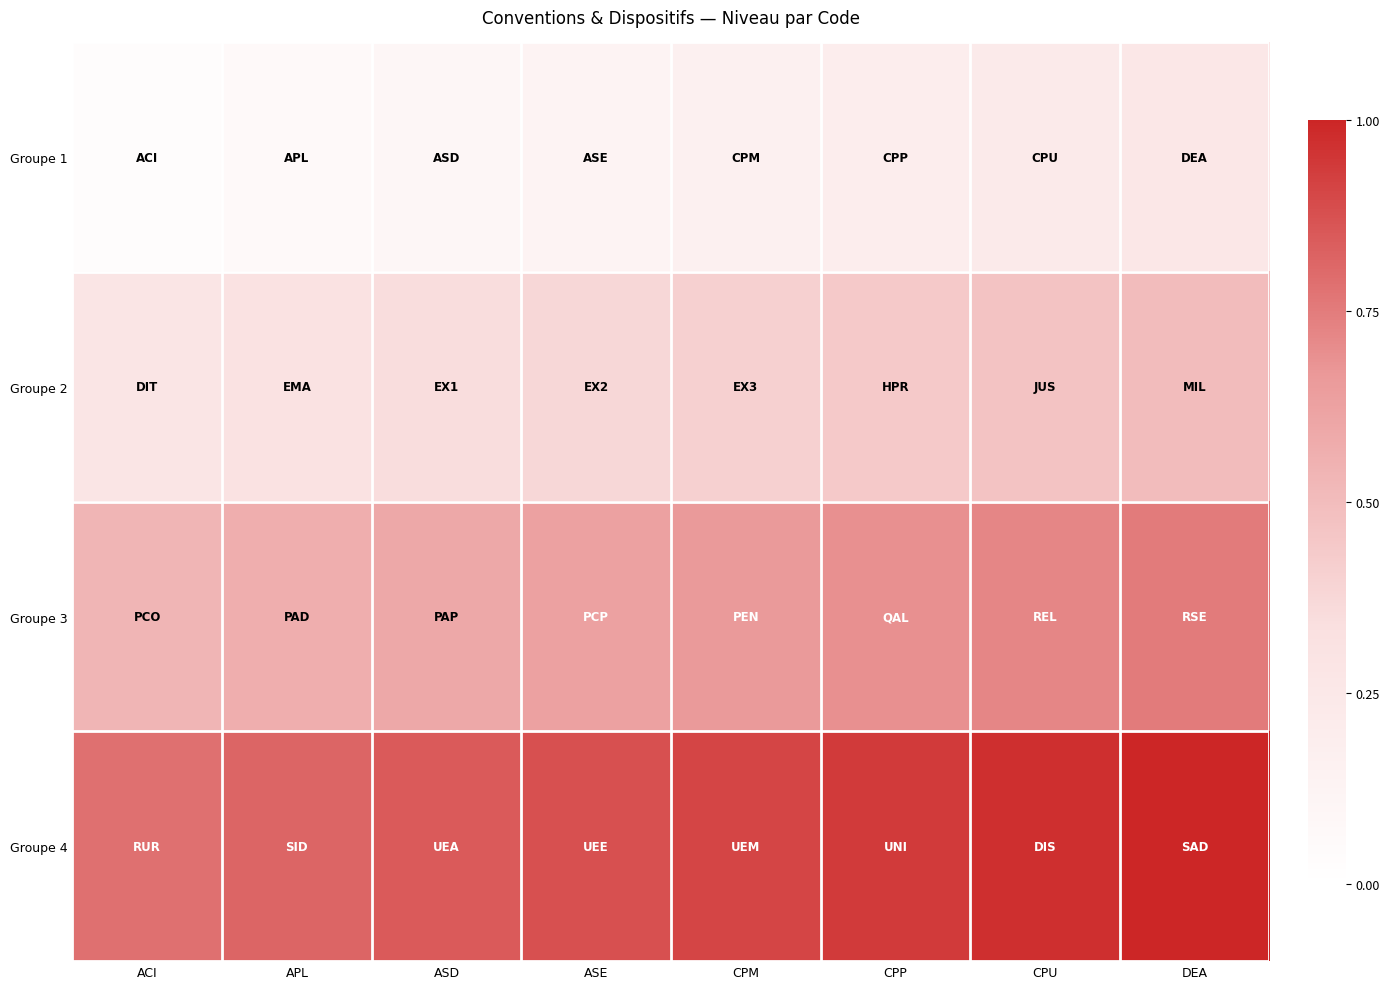

Reading right to left, transcribe all the data shown in this chart.

Groupe 1: DEA=0.2	CPU=0.2	CPP=0.2	CPM=0.2	ASE=0.1	ASD=0.1	APL=0.1	ACI=0.0
Groupe 2: DEA=0.5	CPU=0.5	CPP=0.4	CPM=0.4	ASE=0.4	ASD=0.3	APL=0.3	ACI=0.3
Groupe 3: DEA=0.8	CPU=0.7	CPP=0.7	CPM=0.7	ASE=0.6	ASD=0.6	APL=0.6	ACI=0.5
Groupe 4: DEA=1.0	CPU=1.0	CPP=0.9	CPM=0.9	ASE=0.9	ASD=0.8	APL=0.8	ACI=0.8